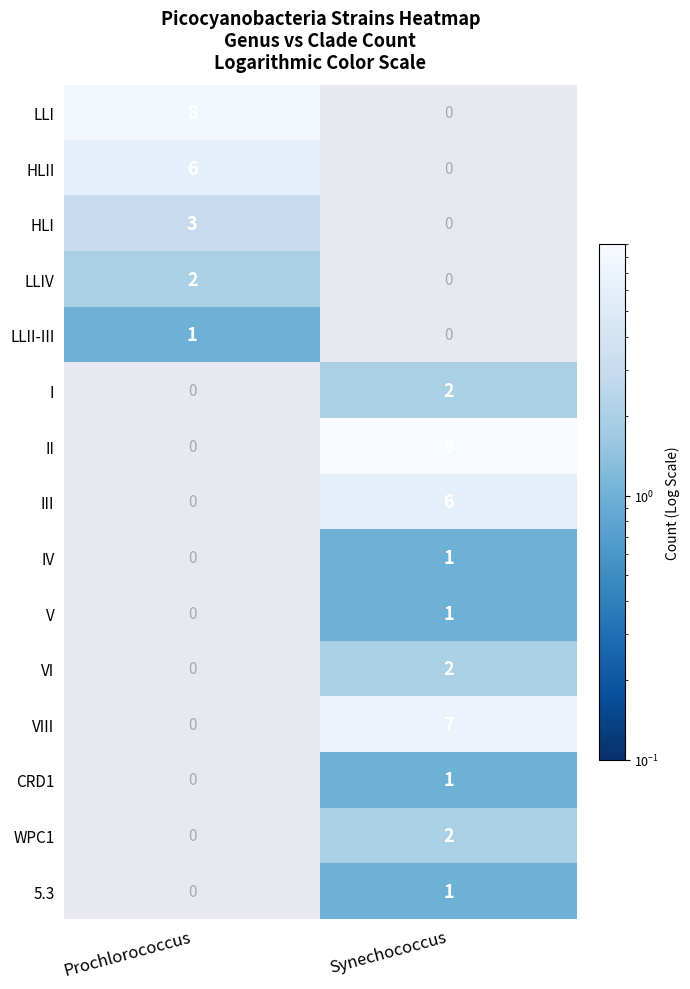

The value of CRD1 at Synechococcus is 1. True or false?

True